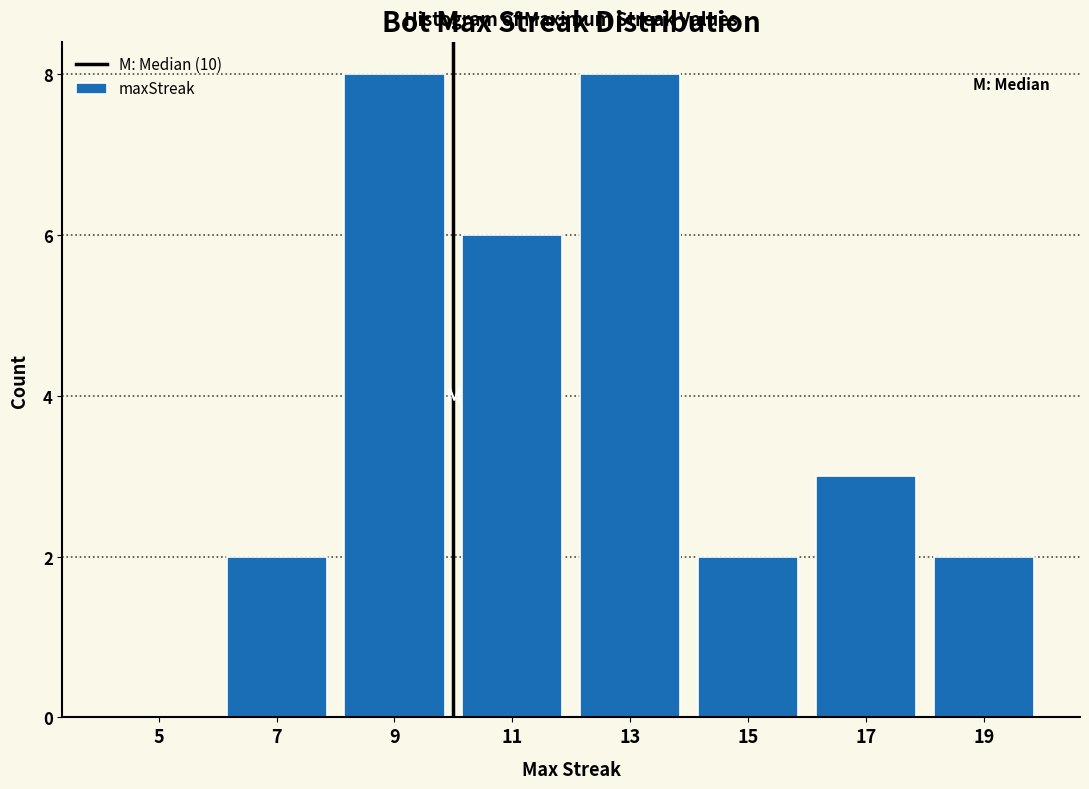

Reading left to right, transcribe this chart: for each bar, give the range it covers on the x-axis and its height. The values are not printed on the chart, so give them approximately, as read against the axis.

4 to 6: 0
6 to 8: 2
8 to 10: 8
10 to 12: 6
12 to 14: 8
14 to 16: 2
16 to 18: 3
18 to 20: 2